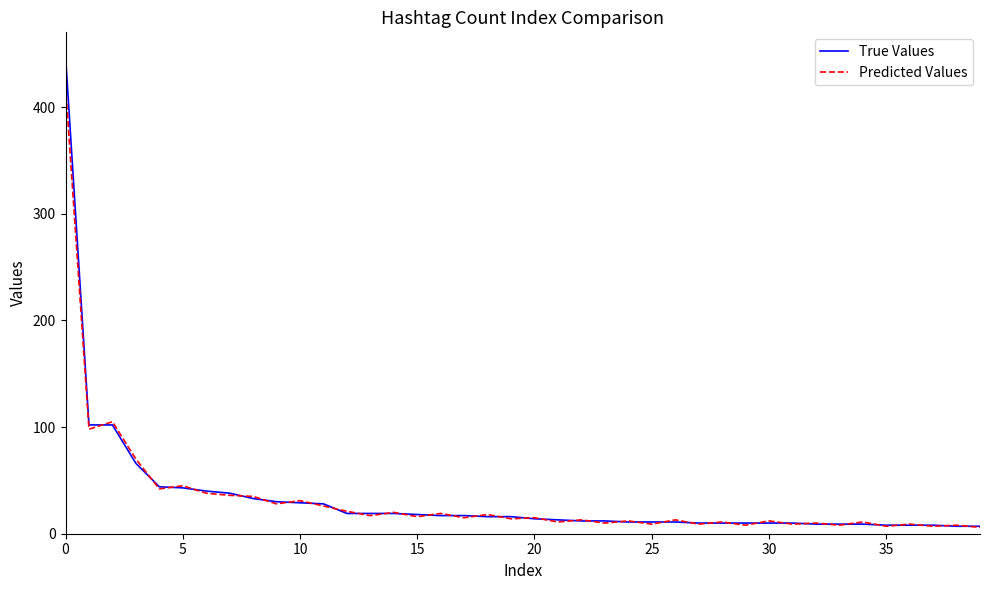

What is the greatest value displayed?

448